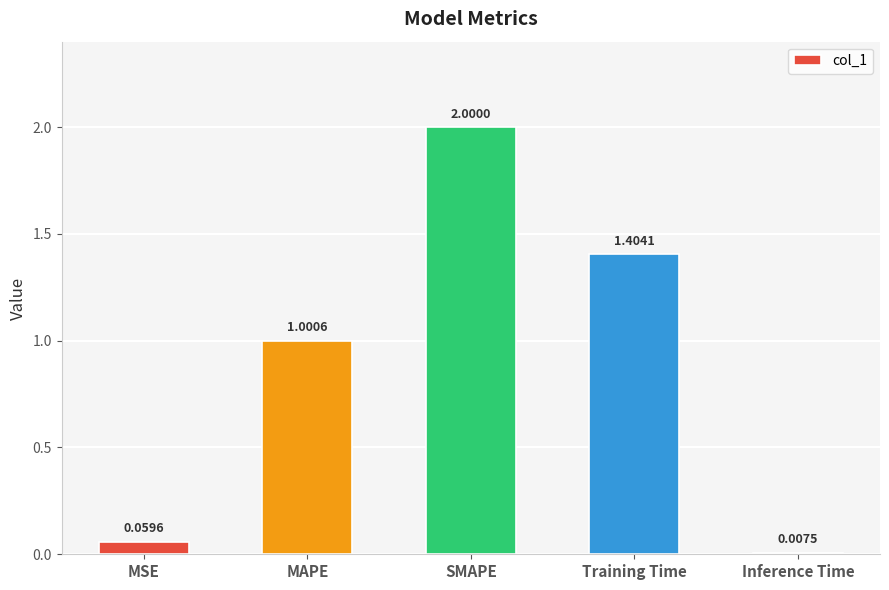

What is the difference between the maximum and minimum values?

2.0